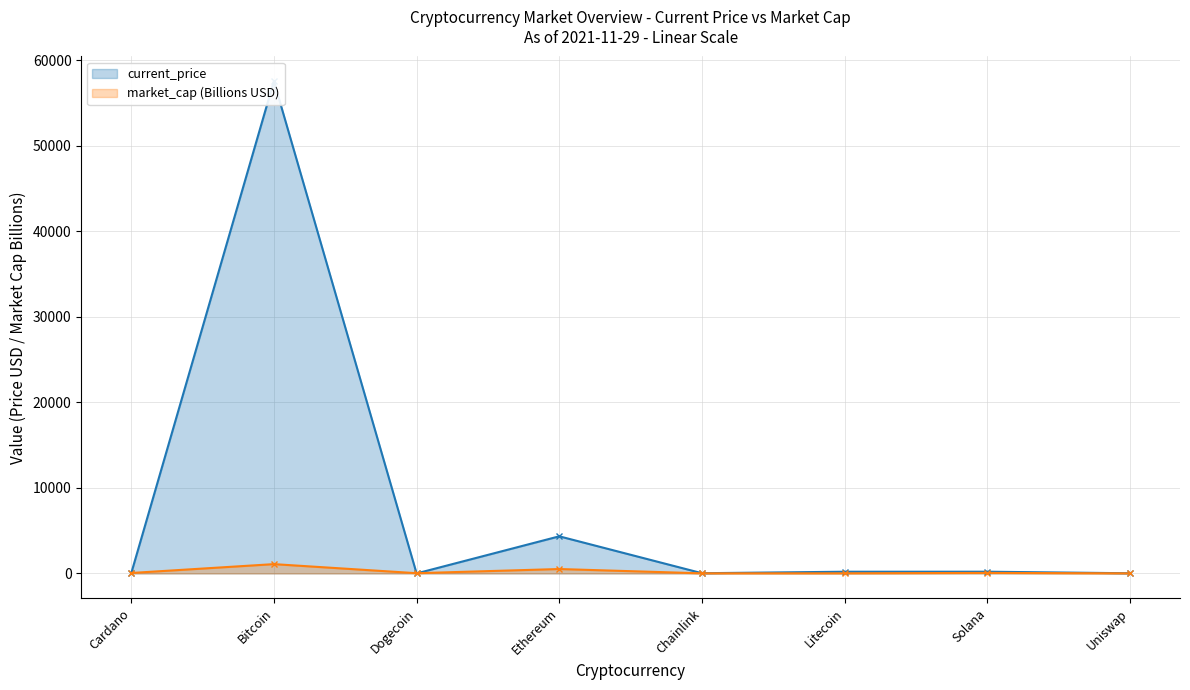

At which category does market_cap (Billions USD) reach its first local peak?

Bitcoin